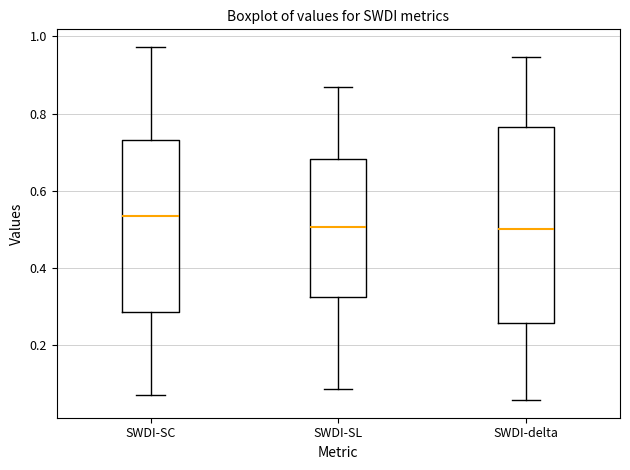

Comparing the boxes themselves (not the whiskers), which one is the tallest?

SWDI-delta